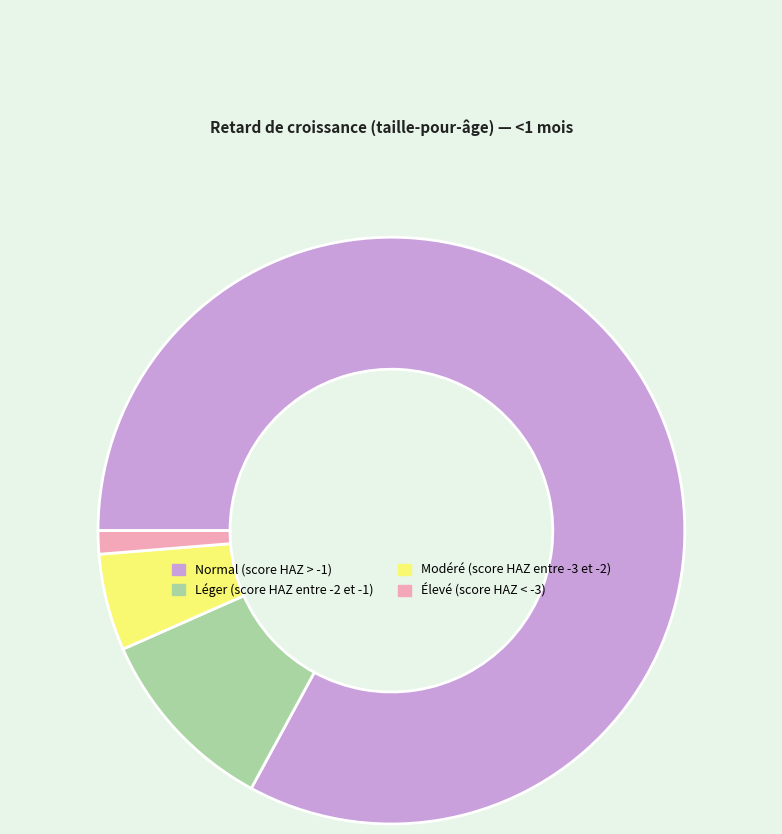

Is Normal (score HAZ > -1) the majority of the pie?

Yes